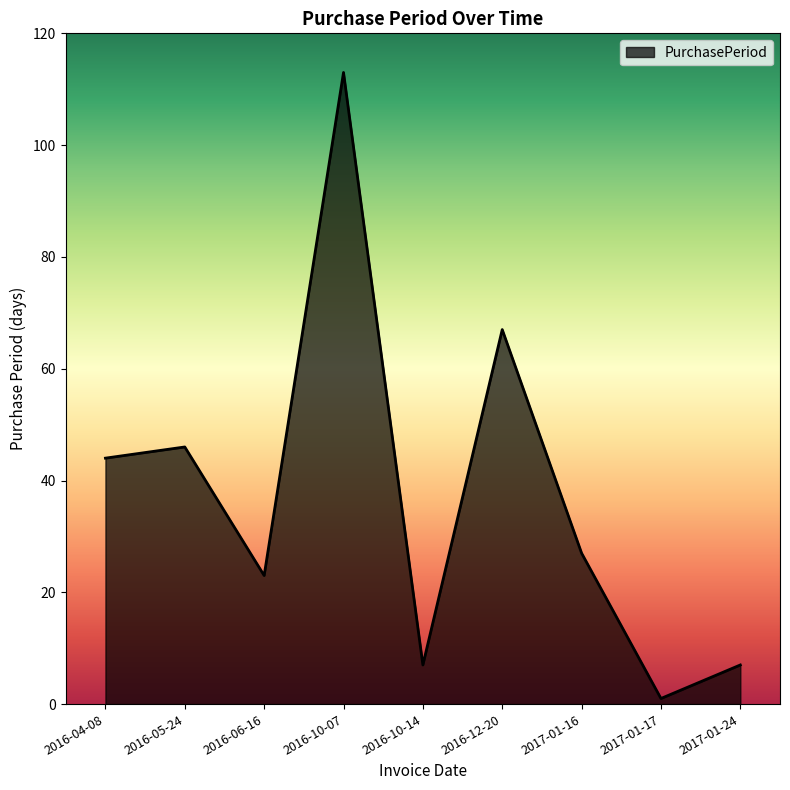

What is the average value?

37